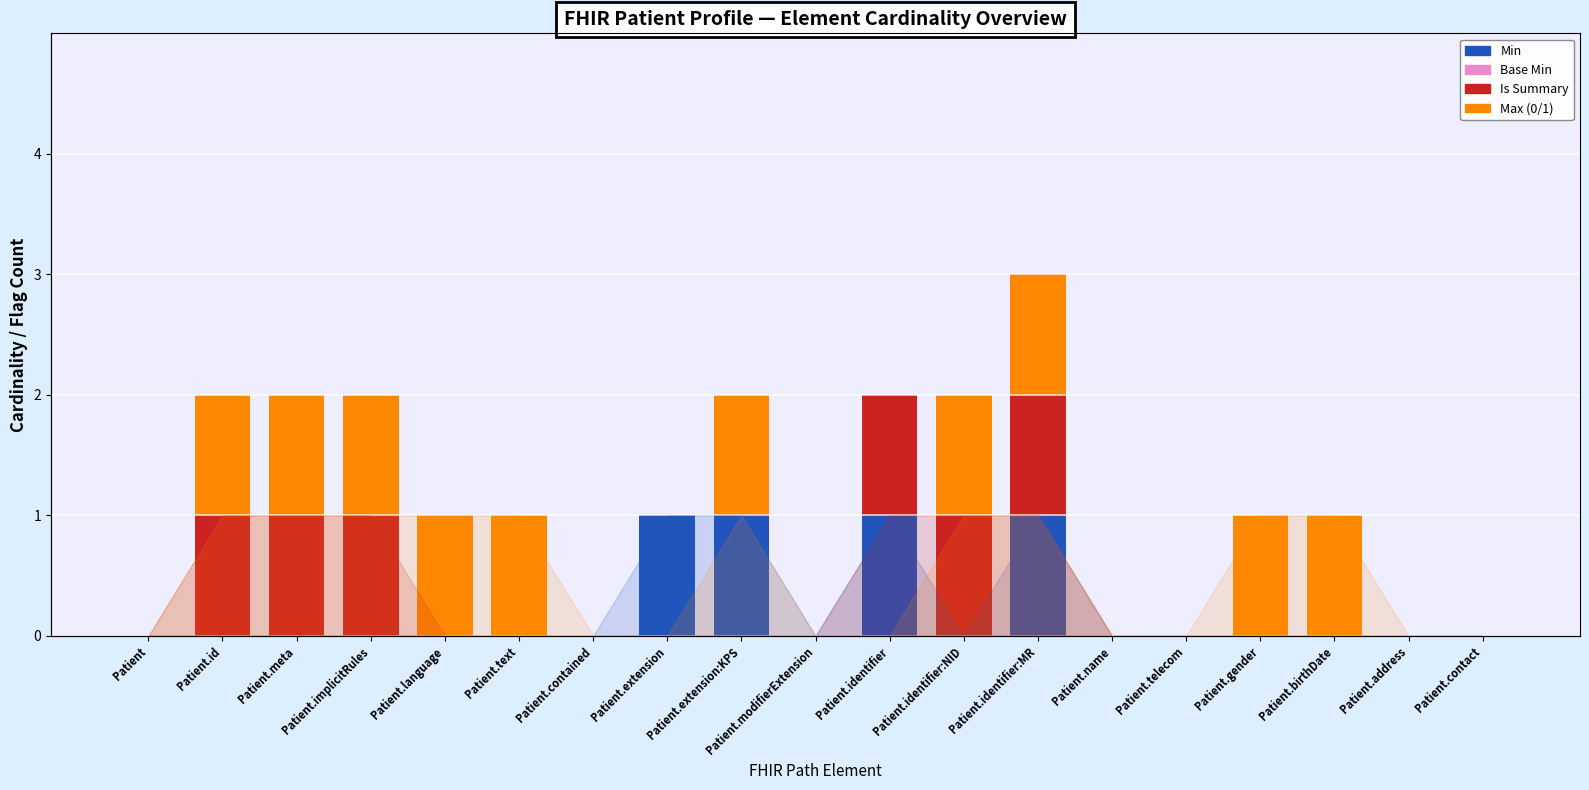

Reading right to left, what are all the values shown in this chart?

Min: Patient.contact=0	Patient.address=0	Patient.birthDate=0	Patient.gender=0	Patient.telecom=0	Patient.name=0	Patient.identifier:MR=1	Patient.identifier:NID=0	Patient.identifier=1	Patient.modifierExtension=0	Patient.extension:KPS=1	Patient.extension=1	Patient.contained=0	Patient.text=0	Patient.language=0	Patient.implicitRules=0	Patient.meta=0	Patient.id=0	Patient=0
Base Min: Patient.contact=0	Patient.address=0	Patient.birthDate=0	Patient.gender=0	Patient.telecom=0	Patient.name=0	Patient.identifier:MR=0	Patient.identifier:NID=0	Patient.identifier=0	Patient.modifierExtension=0	Patient.extension:KPS=0	Patient.extension=0	Patient.contained=0	Patient.text=0	Patient.language=0	Patient.implicitRules=0	Patient.meta=0	Patient.id=0	Patient=0
Is Summary: Patient.contact=0	Patient.address=0	Patient.birthDate=0	Patient.gender=0	Patient.telecom=0	Patient.name=0	Patient.identifier:MR=1	Patient.identifier:NID=1	Patient.identifier=1	Patient.modifierExtension=0	Patient.extension:KPS=0	Patient.extension=0	Patient.contained=0	Patient.text=0	Patient.language=0	Patient.implicitRules=1	Patient.meta=1	Patient.id=1	Patient=0
Max (0/1): Patient.contact=0	Patient.address=0	Patient.birthDate=1	Patient.gender=1	Patient.telecom=0	Patient.name=0	Patient.identifier:MR=1	Patient.identifier:NID=1	Patient.identifier=0	Patient.modifierExtension=0	Patient.extension:KPS=1	Patient.extension=0	Patient.contained=0	Patient.text=1	Patient.language=1	Patient.implicitRules=1	Patient.meta=1	Patient.id=1	Patient=0